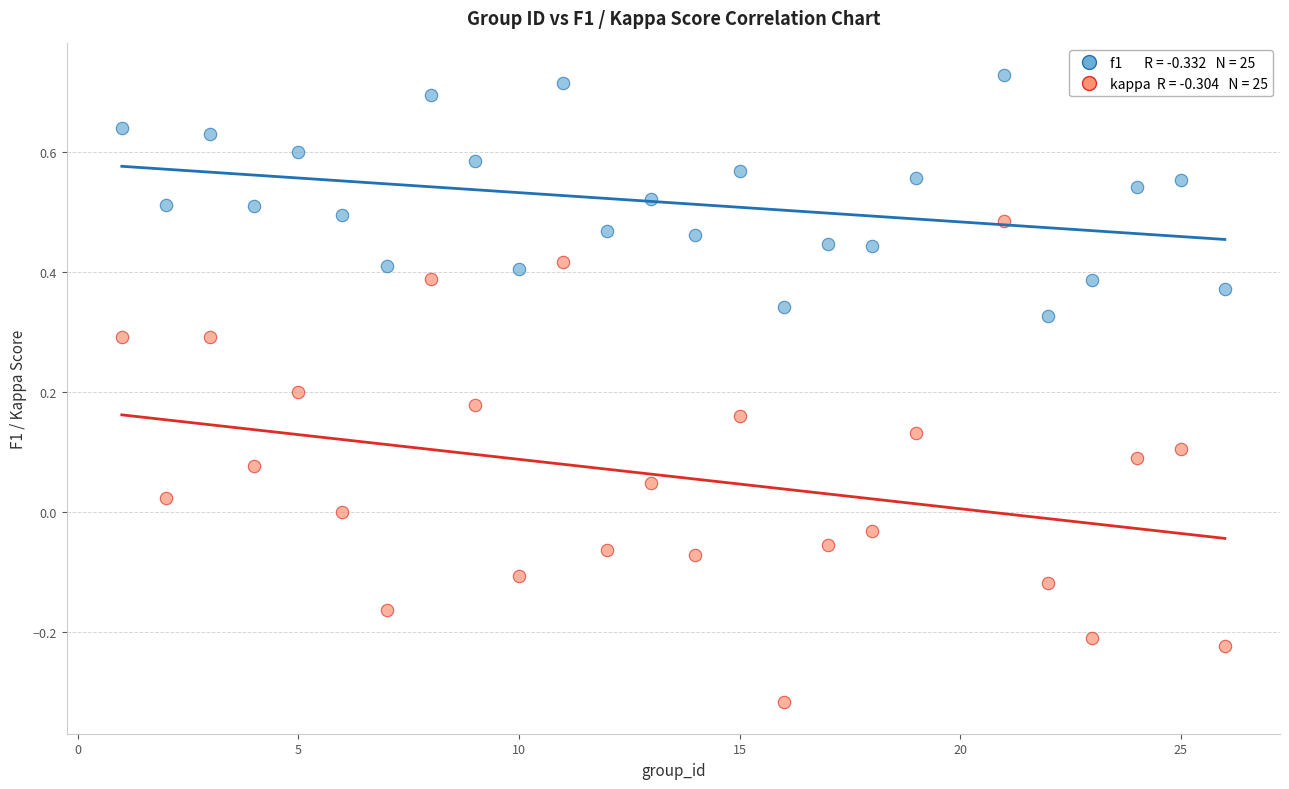

Across all data points, what is the range of X values (max minus min)?

25.0